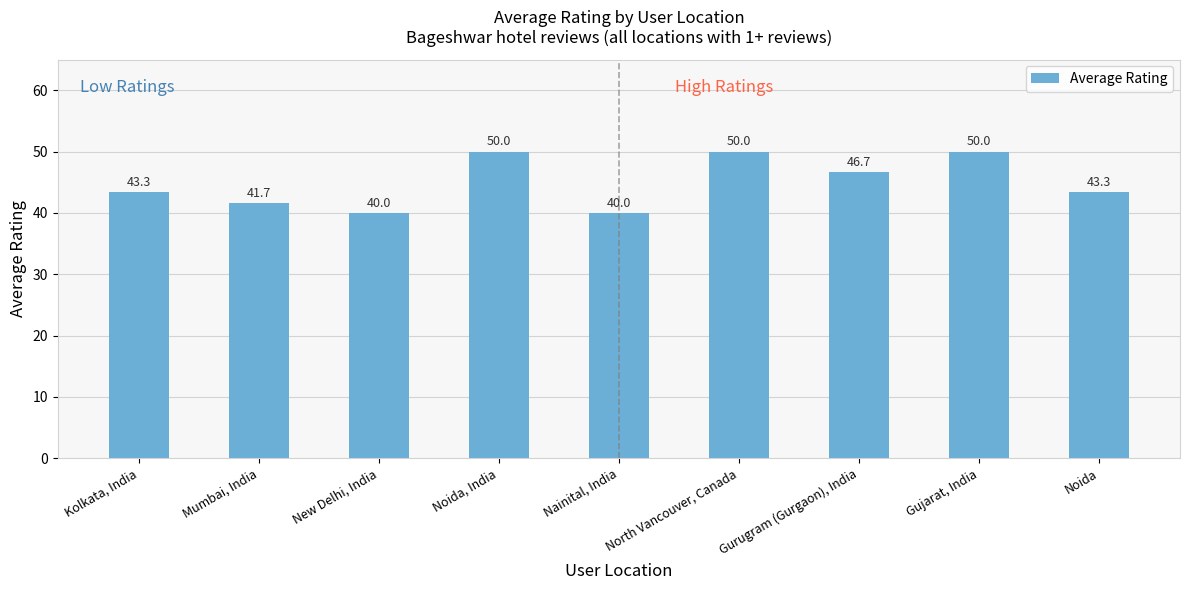

What is the minimum value shown in the chart?

40.0